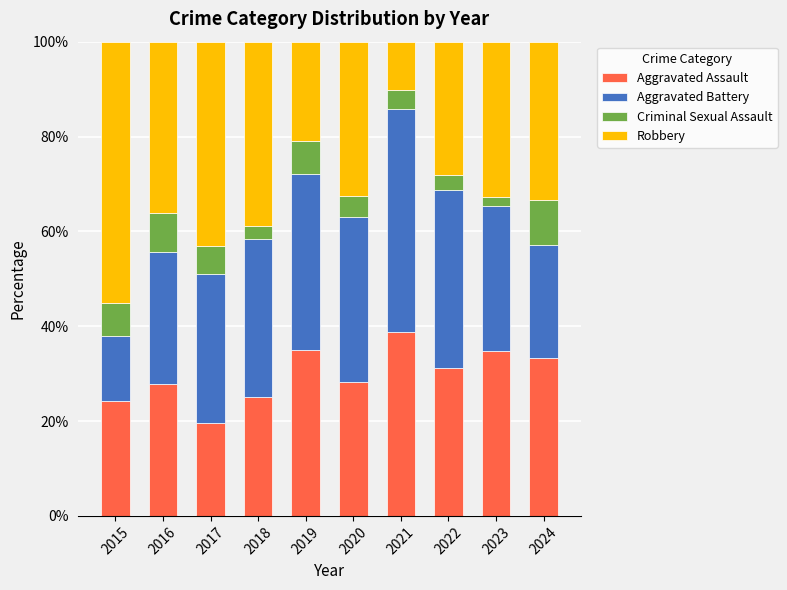

What is the approximate value of Aggravated Assault at 2021?

38.8